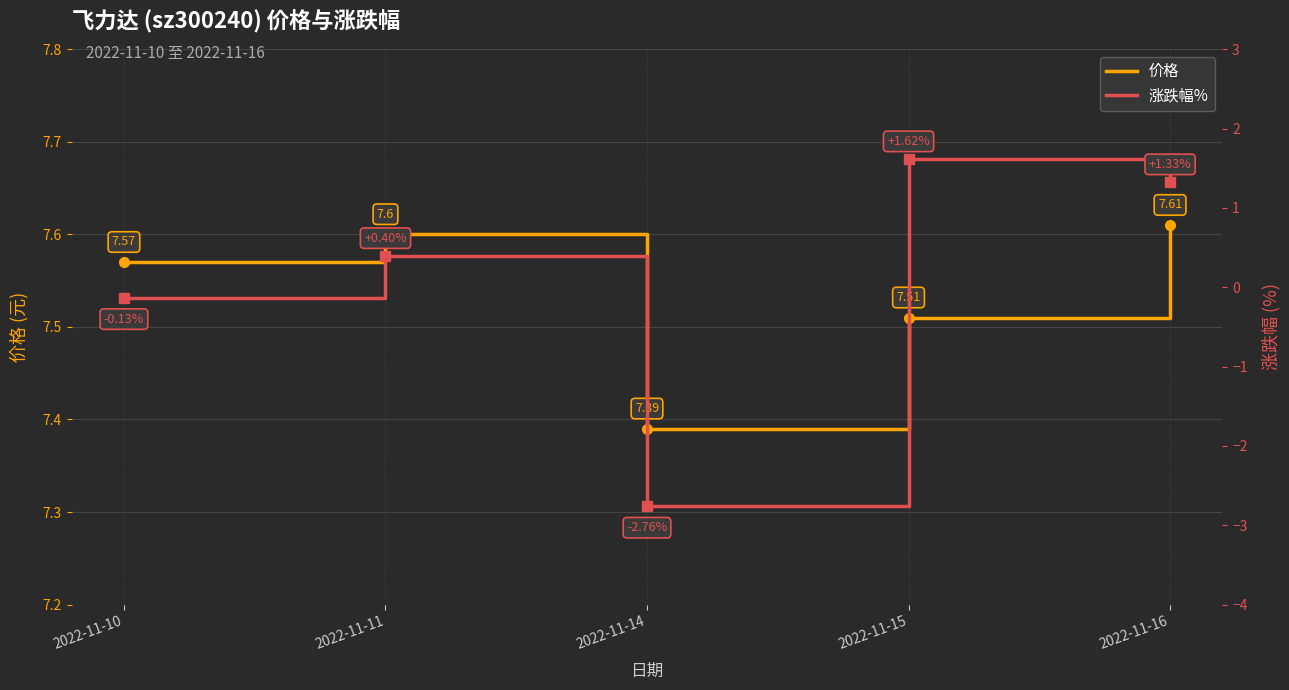

List the series in order of their overall mean, highest first.

价格, 涨跌幅%